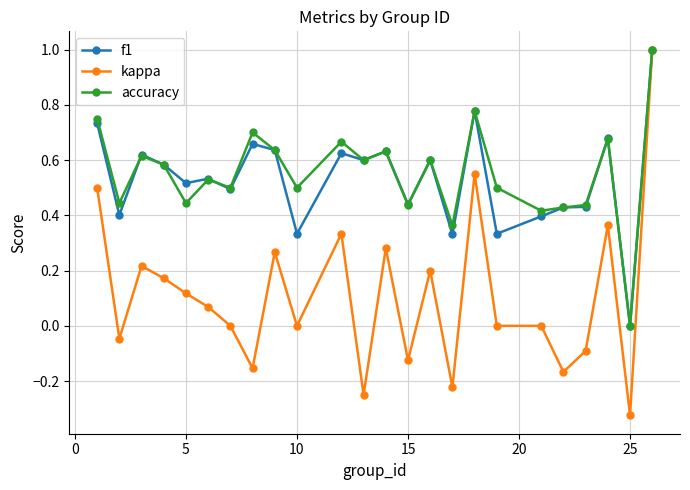

True or false: f1 has more than 0 points higher than both neighbors.

True